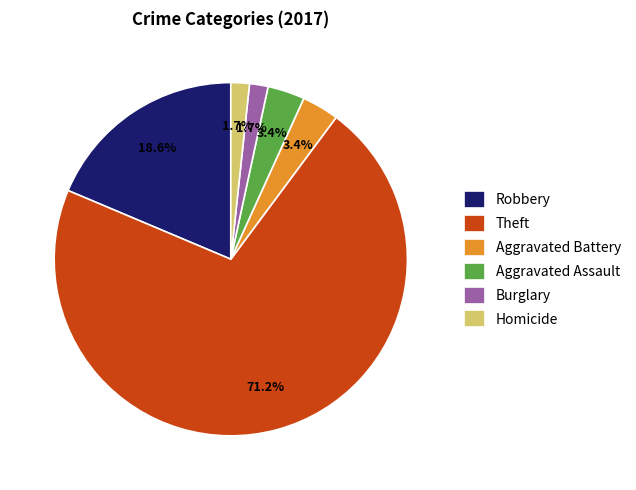

How many segments does this pie chart have?

6